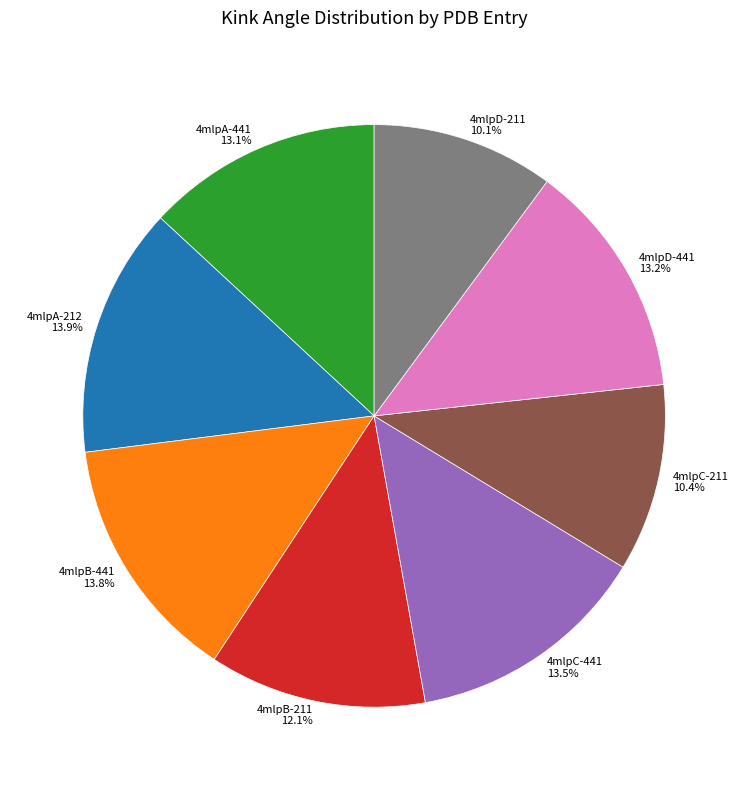

Approximately how many times larger is the value at 4mlpC-441 compared to 4mlpB-441?

1.0